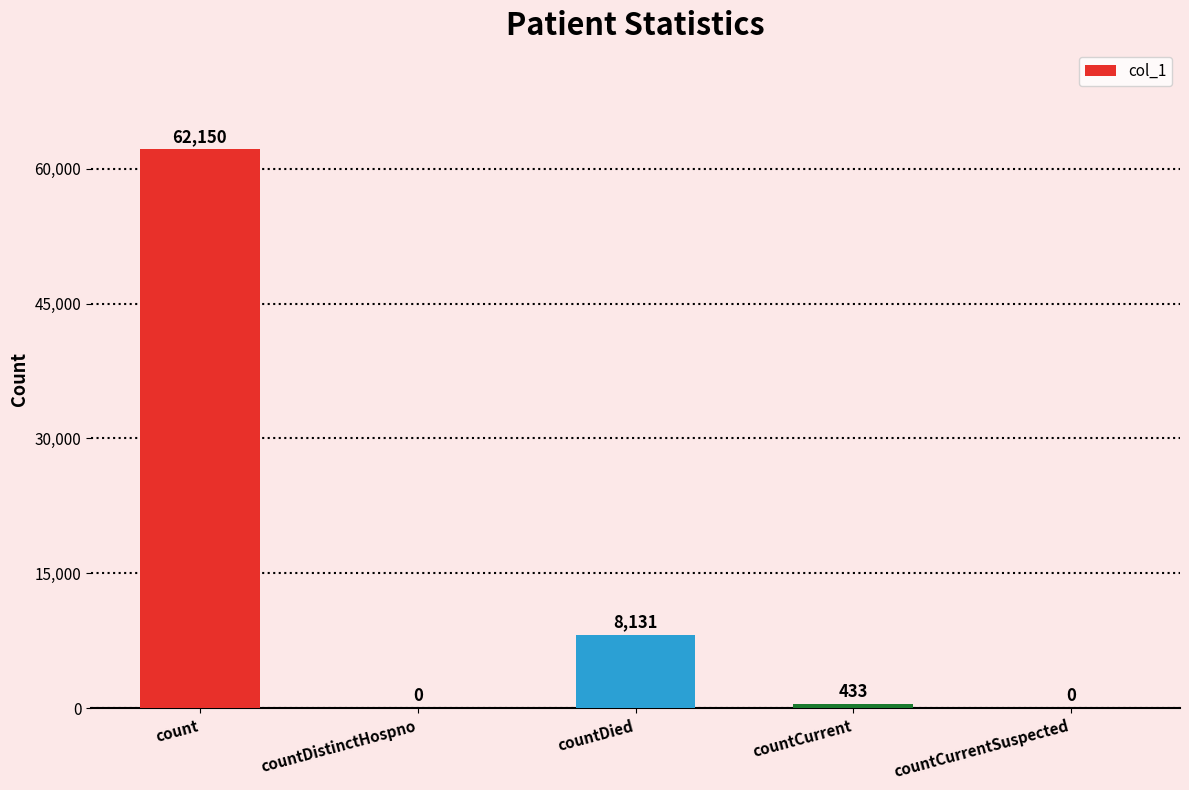

At which label does the data first exceed 433?

count